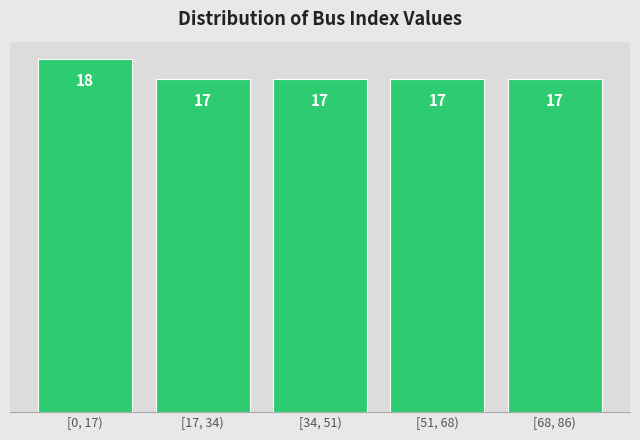

Reading left to right, list all the values displayed in this chart.

18	17	17	17	17